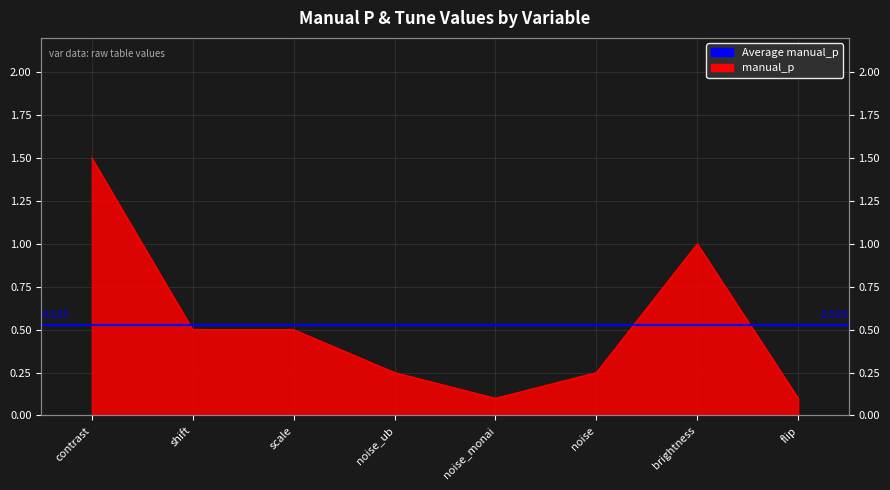

Rank the categories by value from lowest to highest.

noise_monai, flip, noise_ub, noise, shift, scale, brightness, contrast